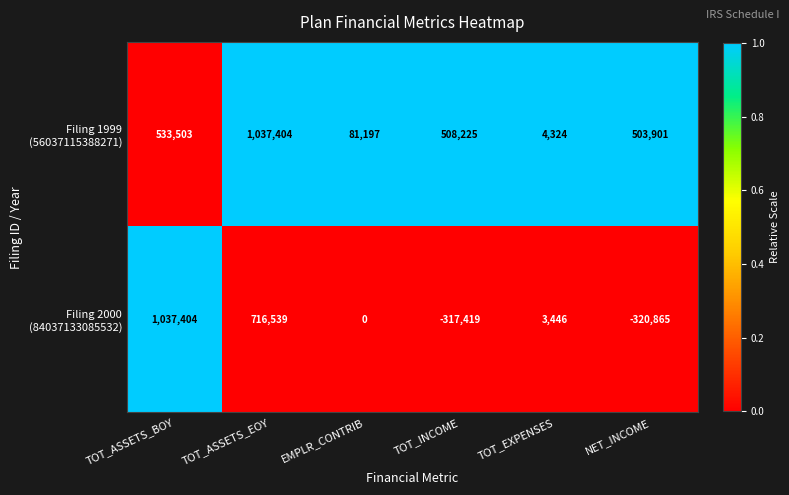

Which label corresponds to the smallest value in the chart?

NET_INCOME